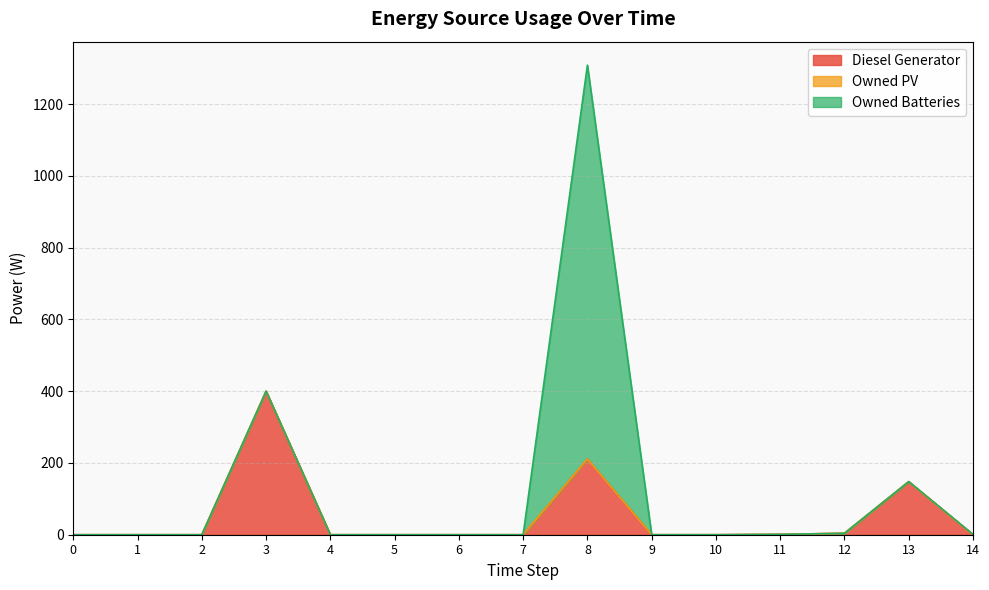

What is the maximum value shown in the chart?

1098